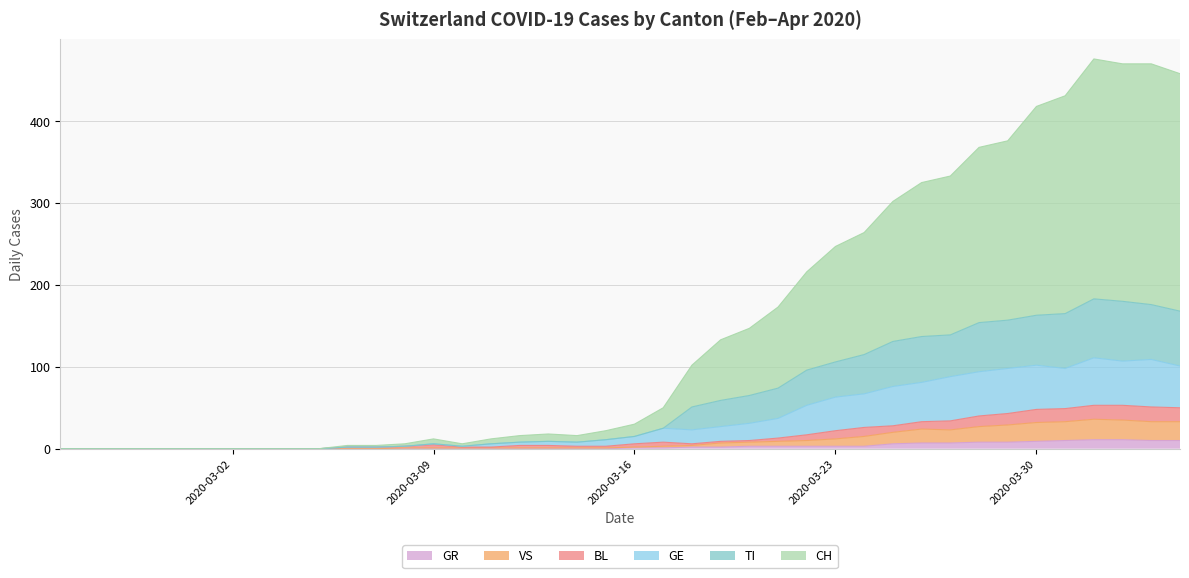

What is the difference between the BL values at 2020-02-28 and 2020-03-12?

4